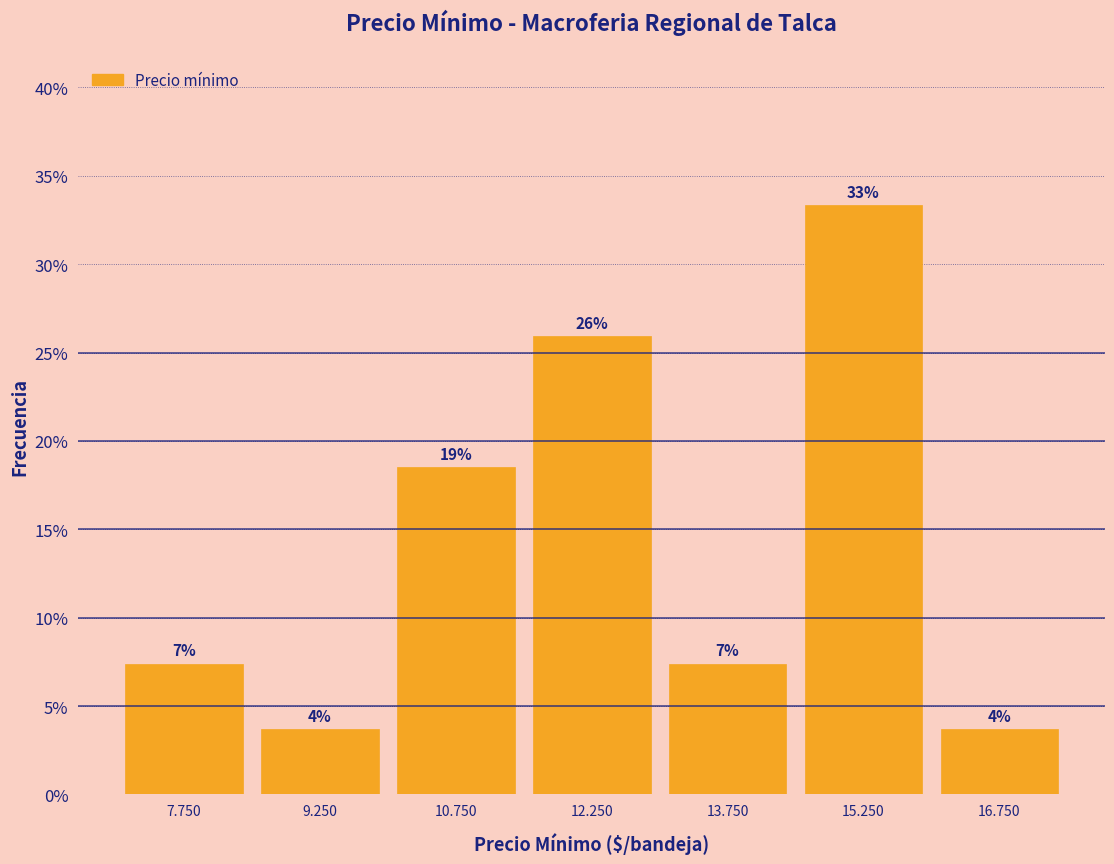

Does the chart contain any negative values?

No